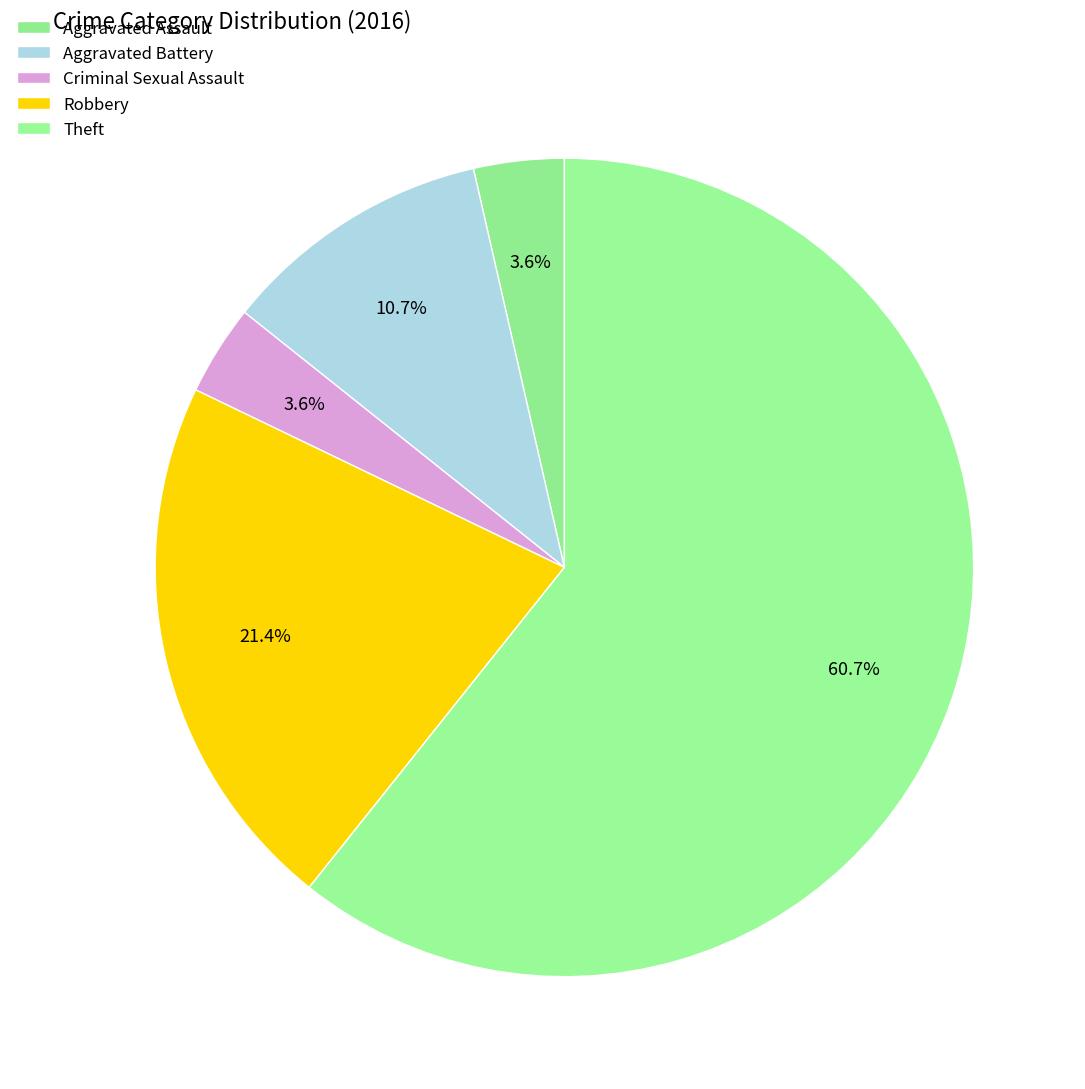

What percentage is NOT represented by Theft?

39.3%